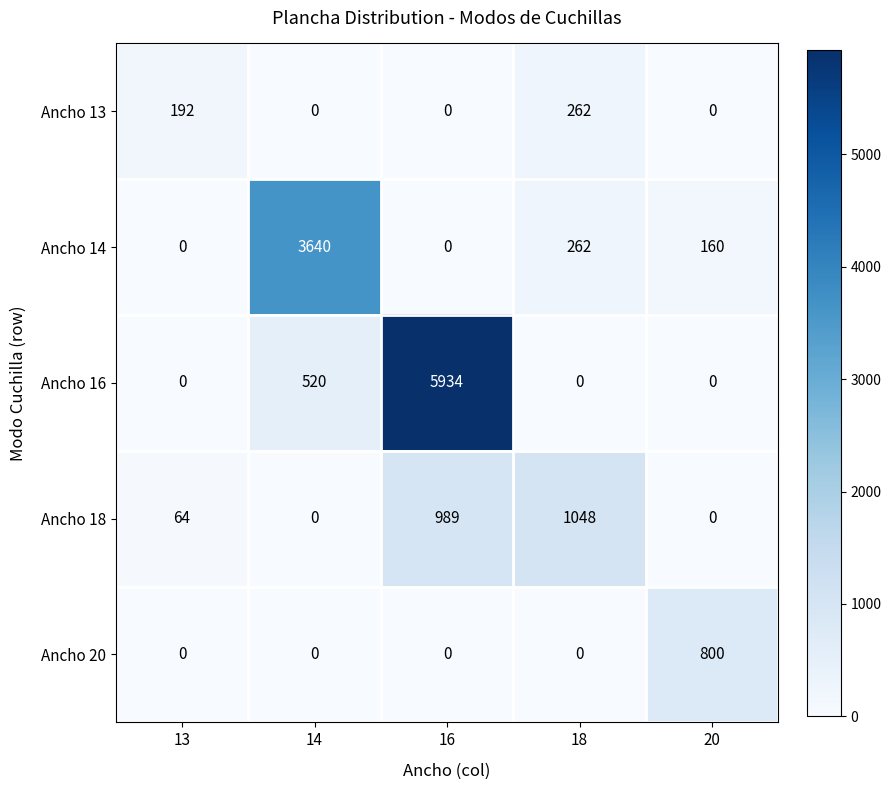

True or false: Ancho 18 has a value of 522 at 16.

False